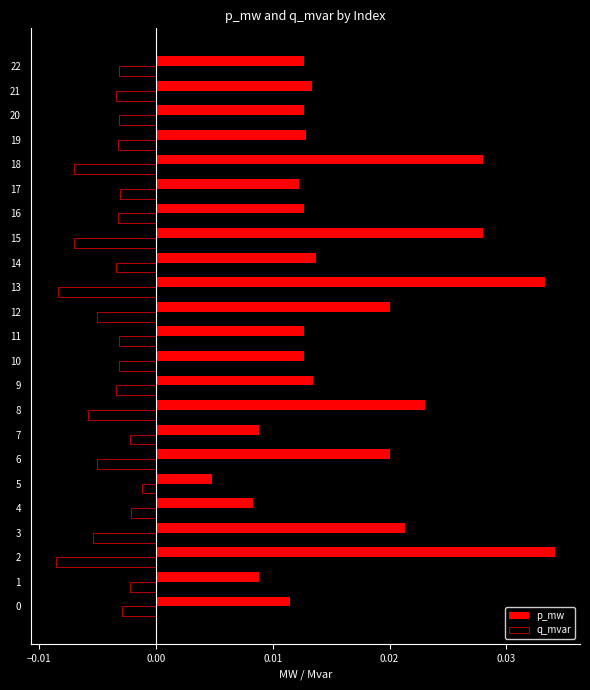

Is the value of q_mvar at 13 greater than the value of p_mw at 15?

No